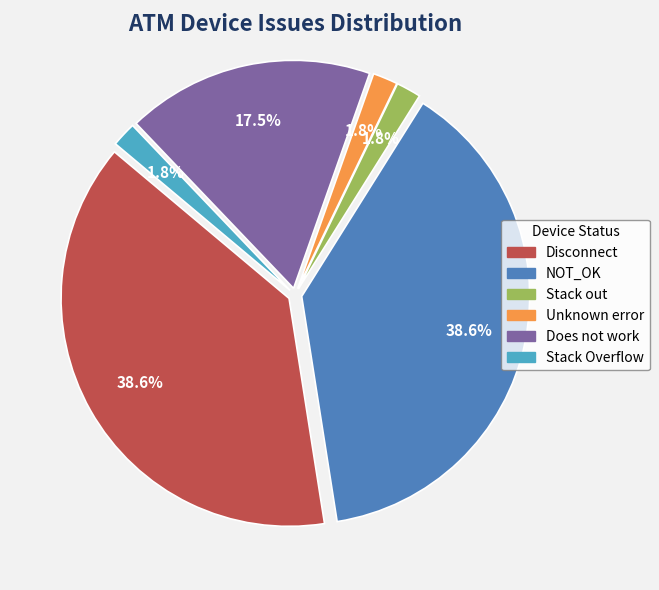

What is the ratio of the value at Does not work to the value at Disconnect?

0.5